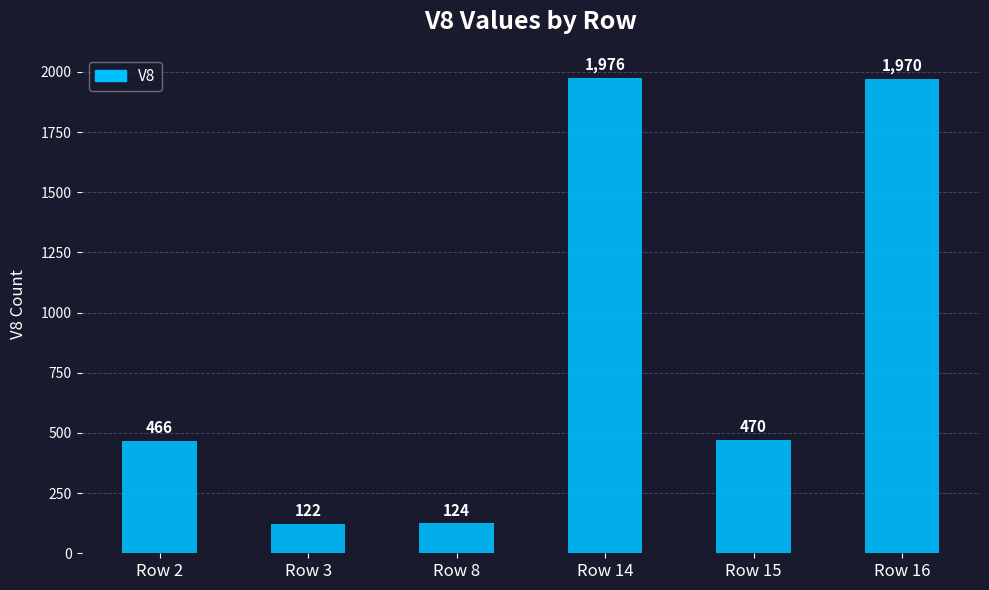

True or false: the data shows 214 at Row 15.

False